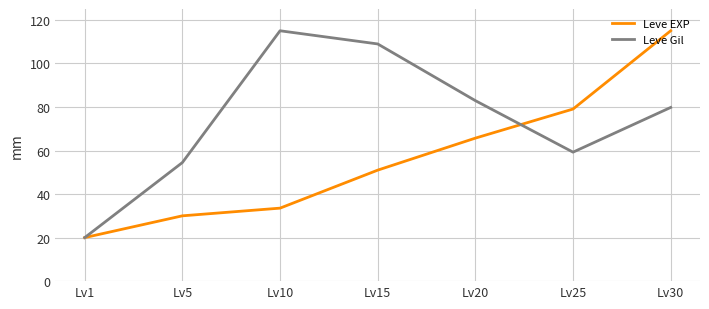

Which series changed the most between Lv1 and Lv5?

Leve Gil